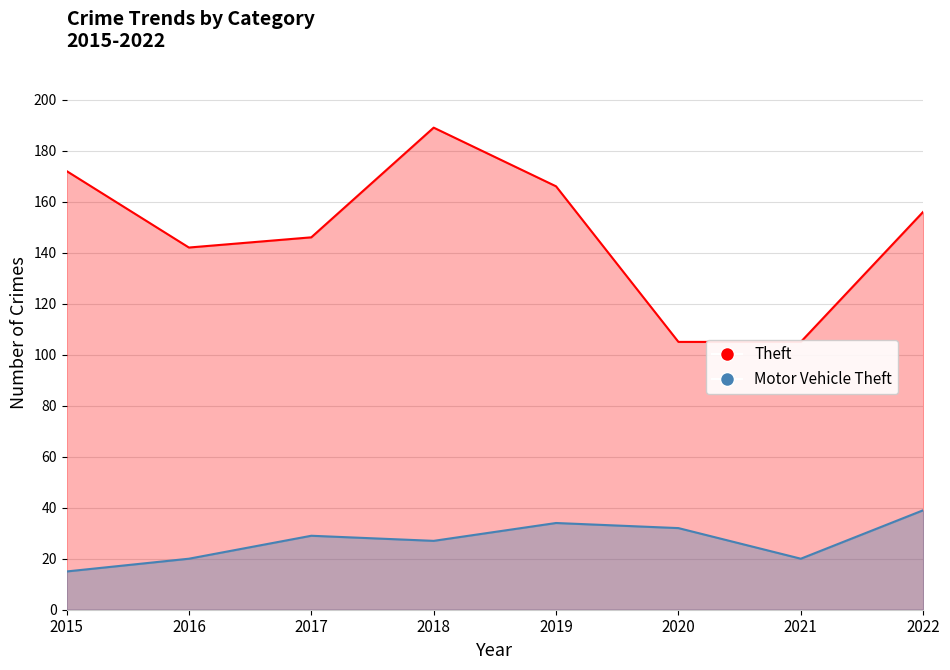

What is the difference between the highest and lowest values at 2022?

117